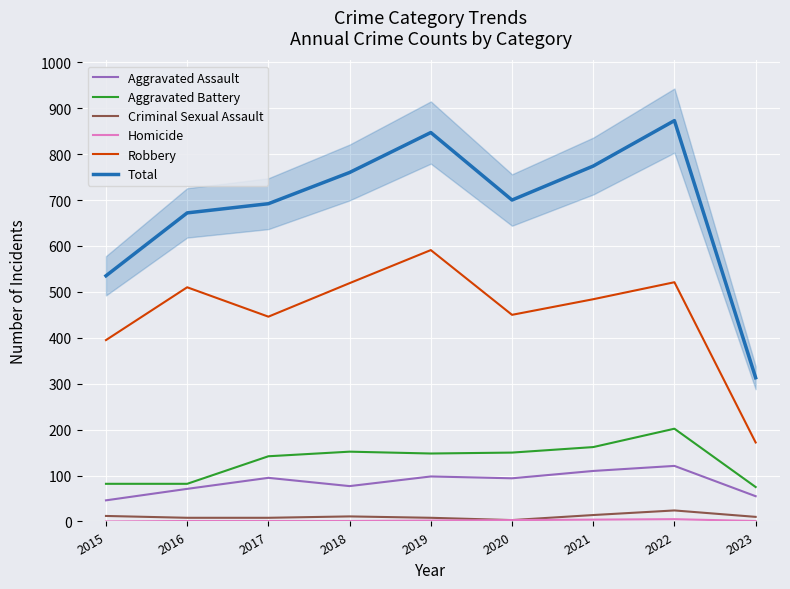

Reading left to right, list all the values displayed in this chart.

Aggravated Assault: 46	71	95	77	98	94	110	121	55
Aggravated Battery: 82	82	142	152	148	150	162	202	75
Criminal Sexual Assault: 12	8	8	11	8	3	14	24	10
Homicide: 0	1	1	1	2	3	4	5	1
Robbery: 395	510	446	519	591	450	484	521	172
Total: 535	672	692	760	847	700	774	873	313